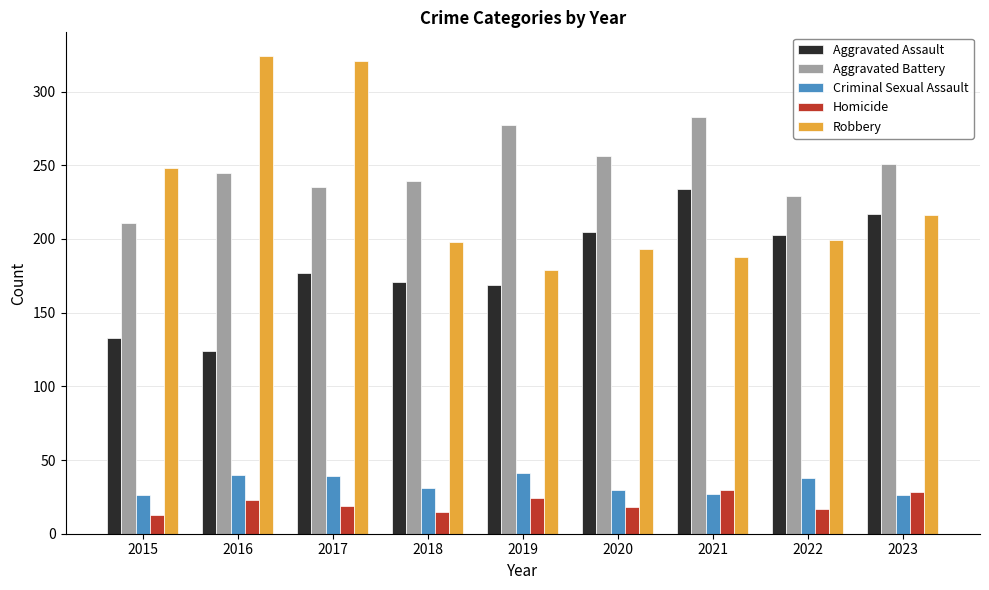

What is the spread (max minus min) of values at 2021?

256